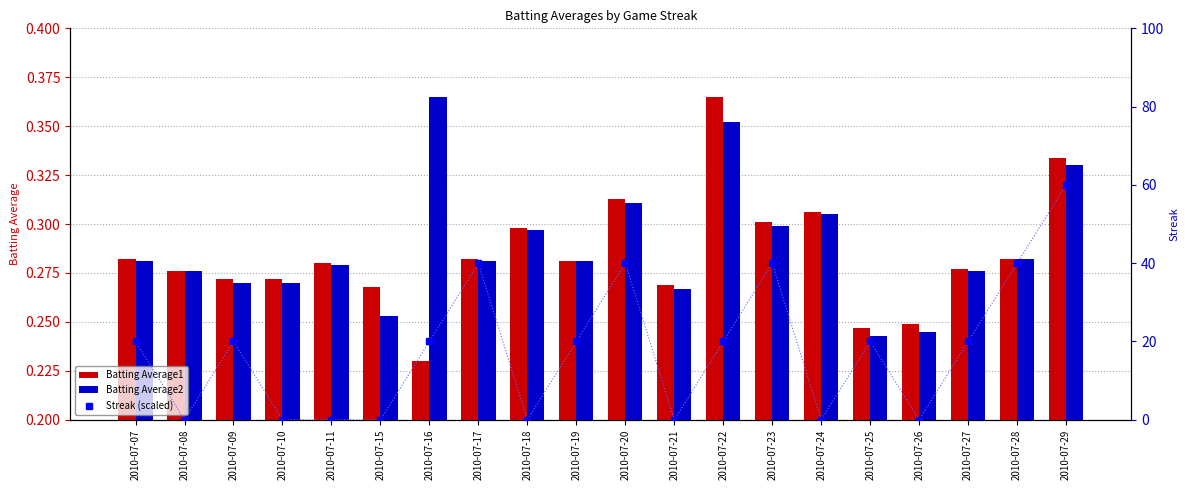

List the labels in order of Streak (scaled) value, largest first.

2010-07-29, 2010-07-17, 2010-07-20, 2010-07-23, 2010-07-28, 2010-07-07, 2010-07-09, 2010-07-16, 2010-07-19, 2010-07-22, 2010-07-25, 2010-07-27, 2010-07-08, 2010-07-10, 2010-07-11, 2010-07-15, 2010-07-18, 2010-07-21, 2010-07-24, 2010-07-26